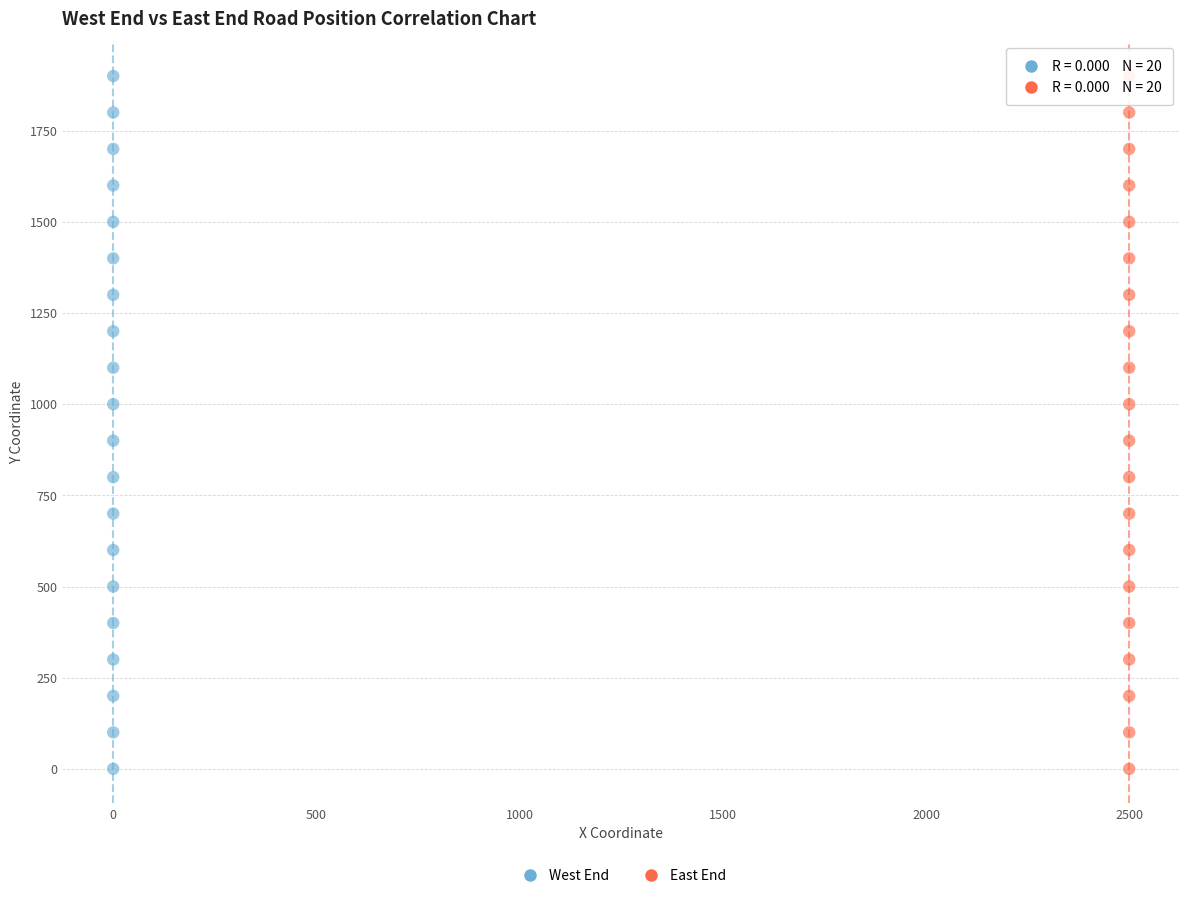

What are all the series names shown in the legend?

West End, East End